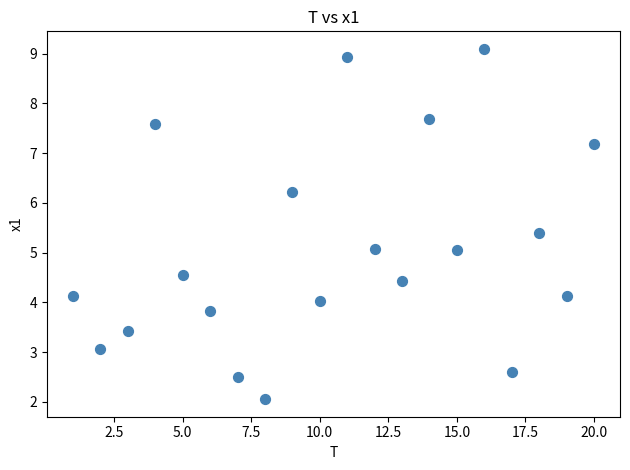

What is the range of X values (max minus min)?

19.0